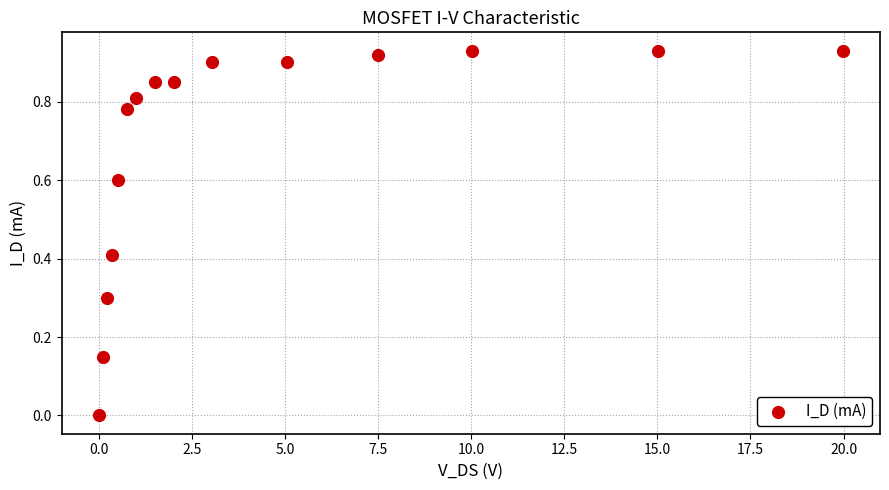

What is the range of X values (max minus min)?

20.0